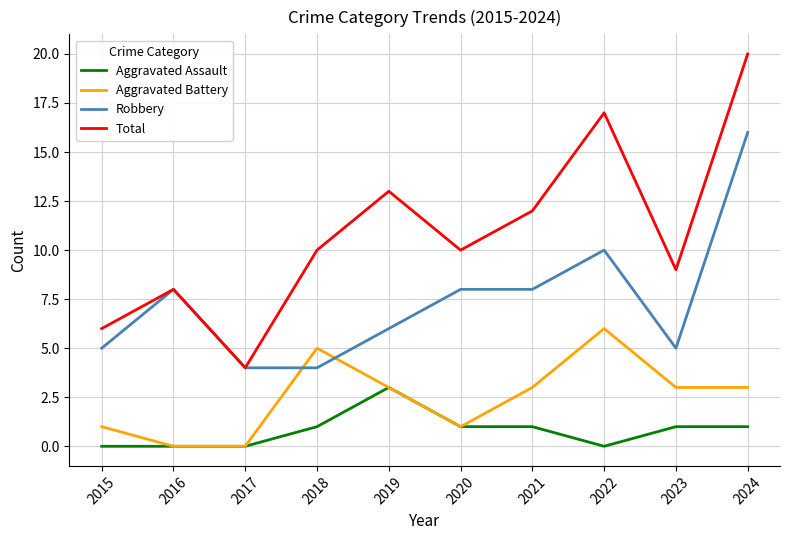

The Robbery series shows 6 at 2019. True or false?

True